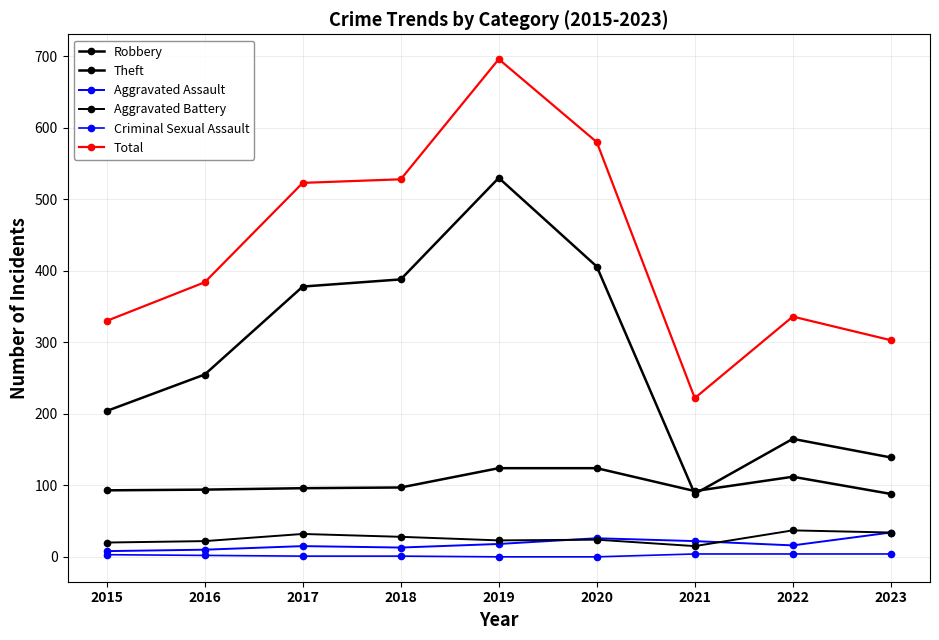

Count the number of data series in this chart.

6